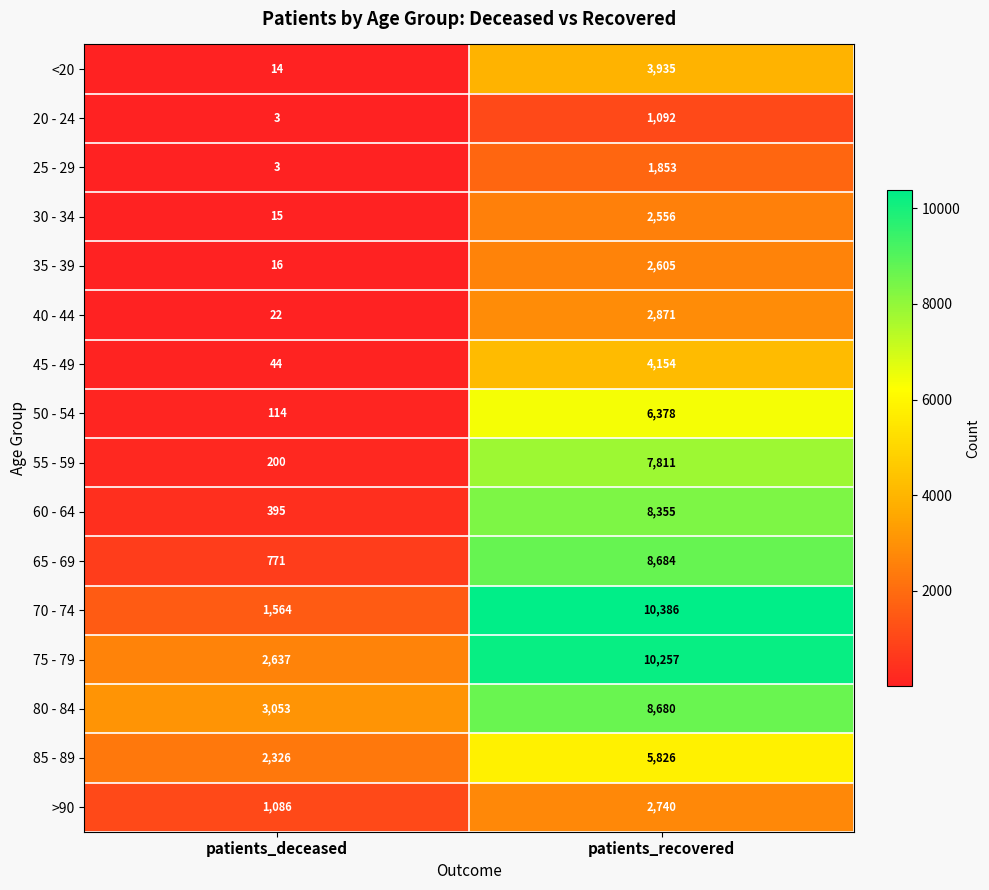

What is the sum of all 25 - 29 values?

1856